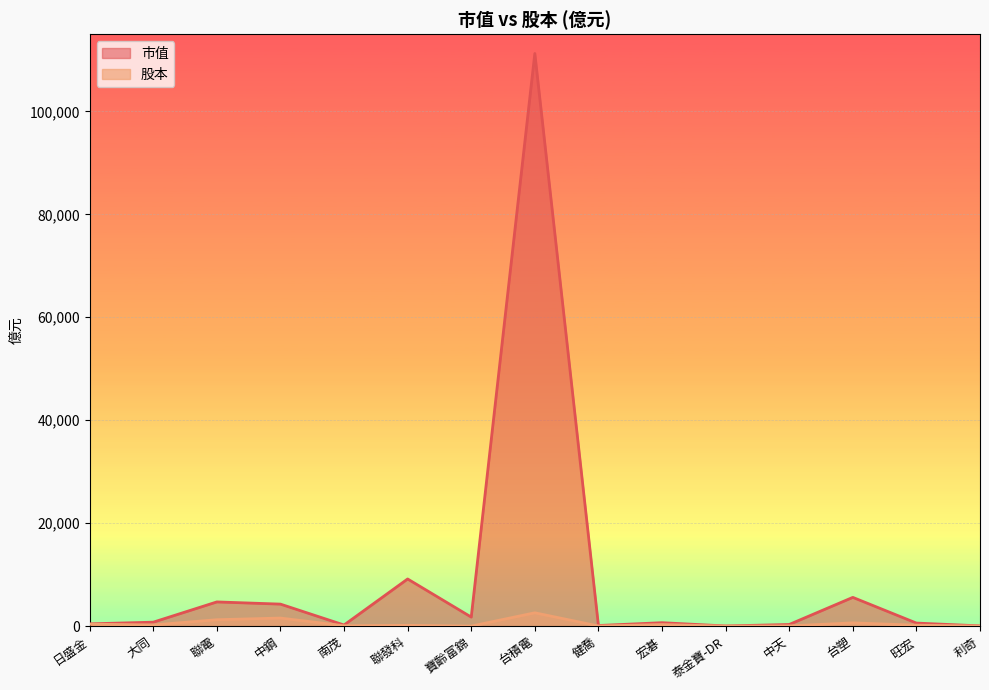

In 股本, how many points are higher than both neighbors (excluding endpoints)?

5